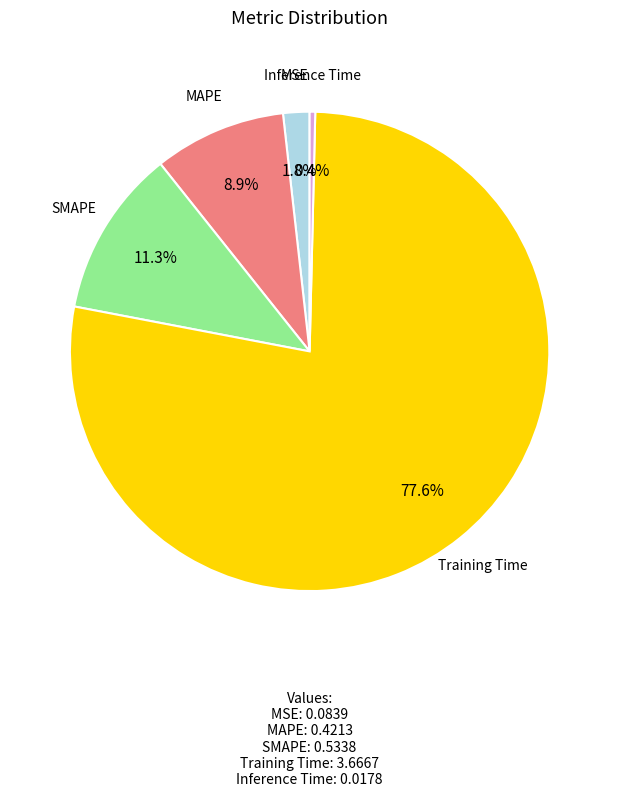

To the nearest percent, what percentage of the pie is MAPE?

9%